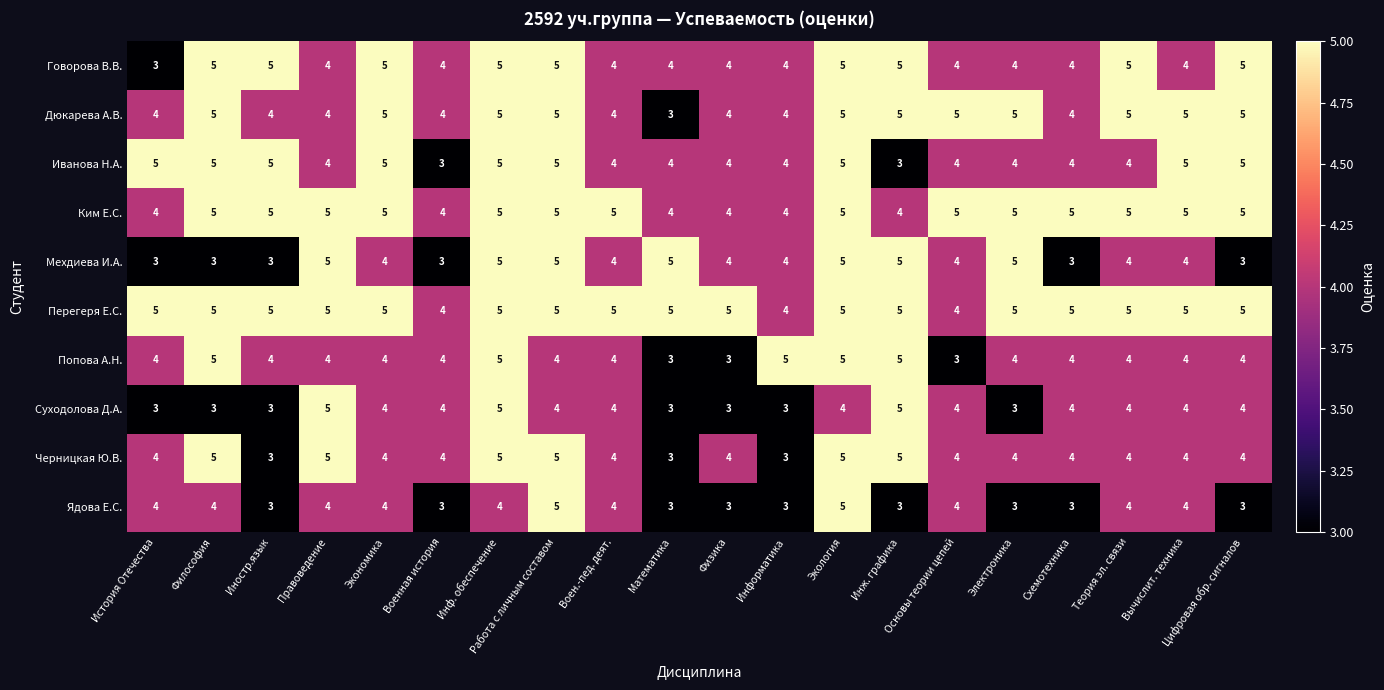

Between История Отечества and Философия, which series saw the biggest shift?

Говорова В.В.